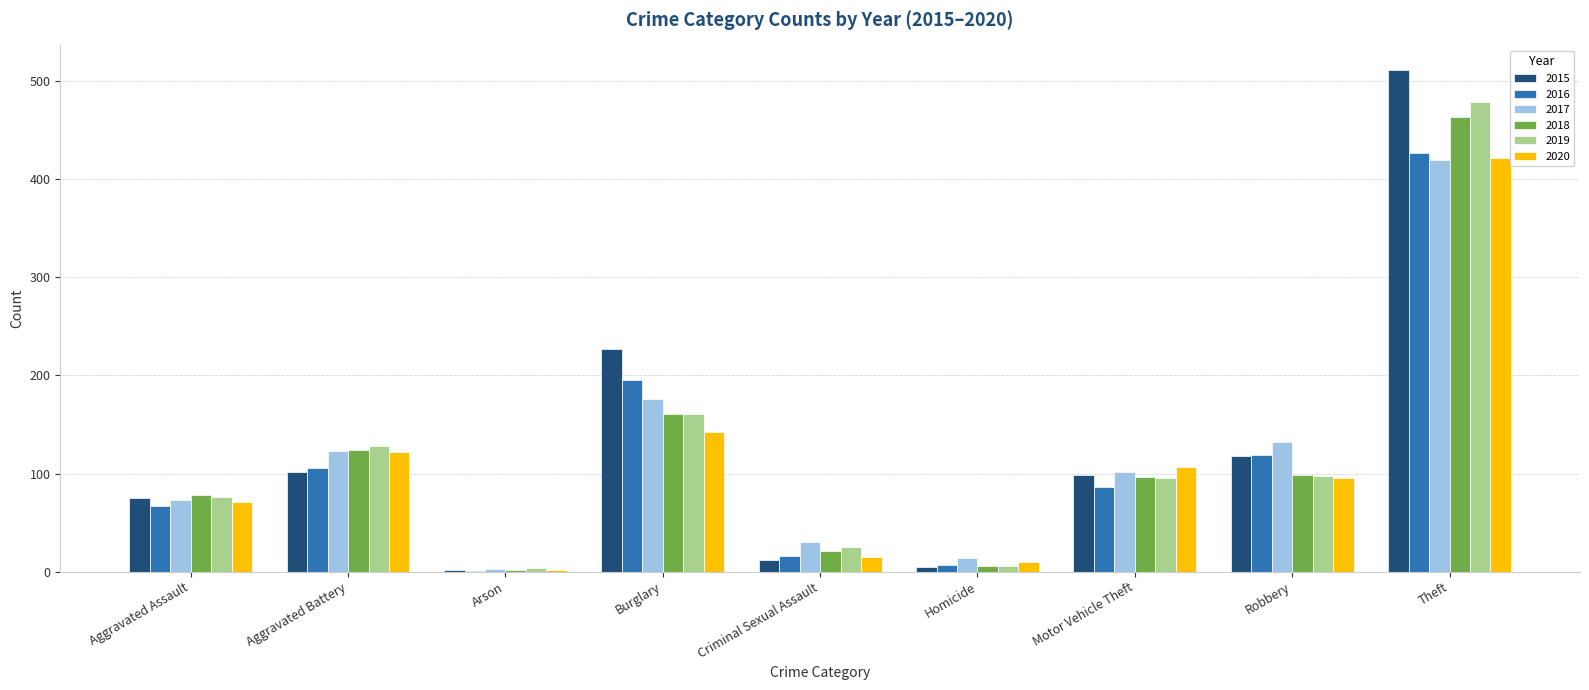

How many categories are shown in the chart?

9